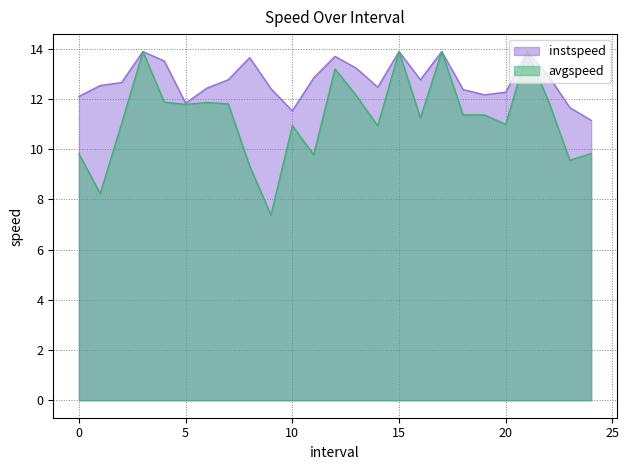

True or false: instspeed and avgspeed cross at least once.

False